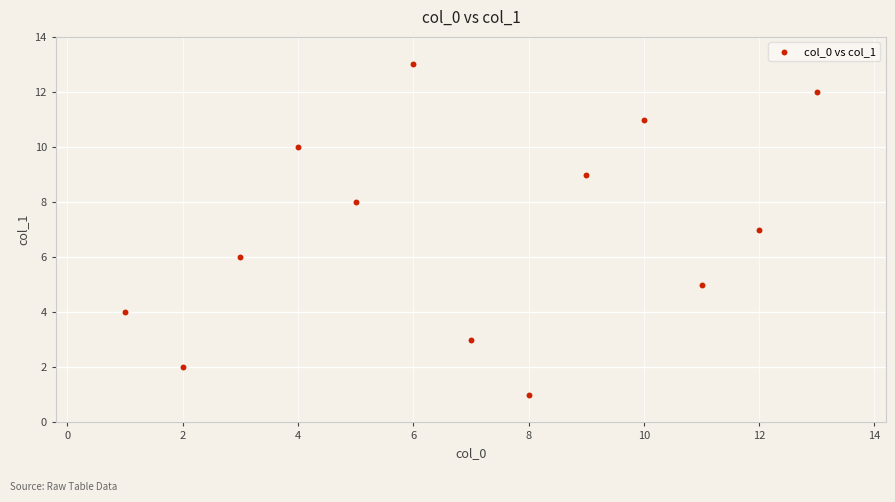

What is the range of Y values (max minus min)?

12